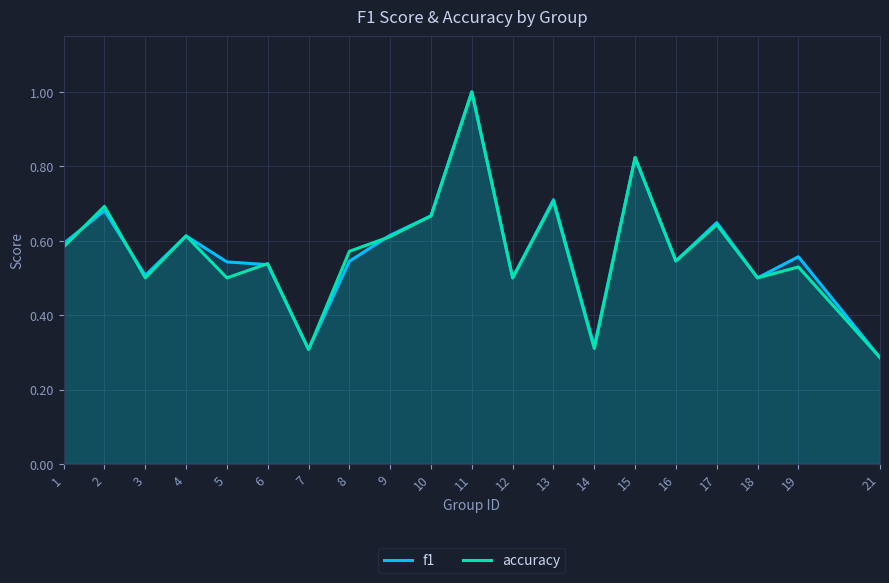

Rank the series at 21 from lowest to highest value.

f1, accuracy